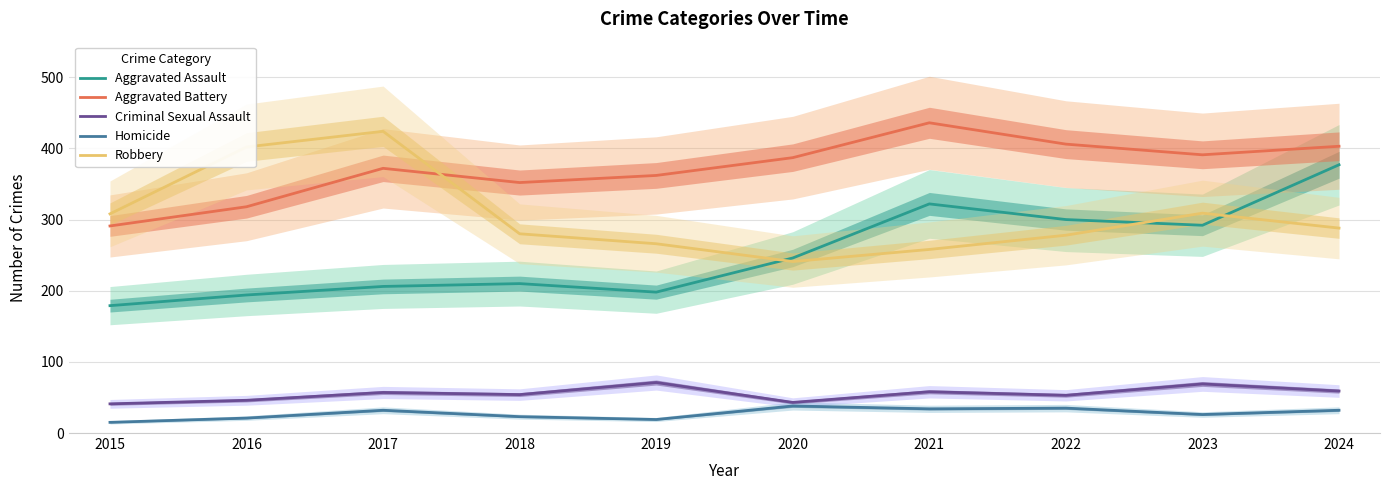

True or false: Homicide has a value of 21 at 2016.

True